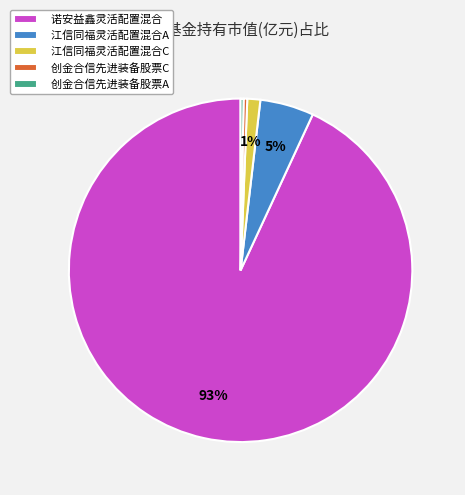

How many slices are in this pie chart?

5